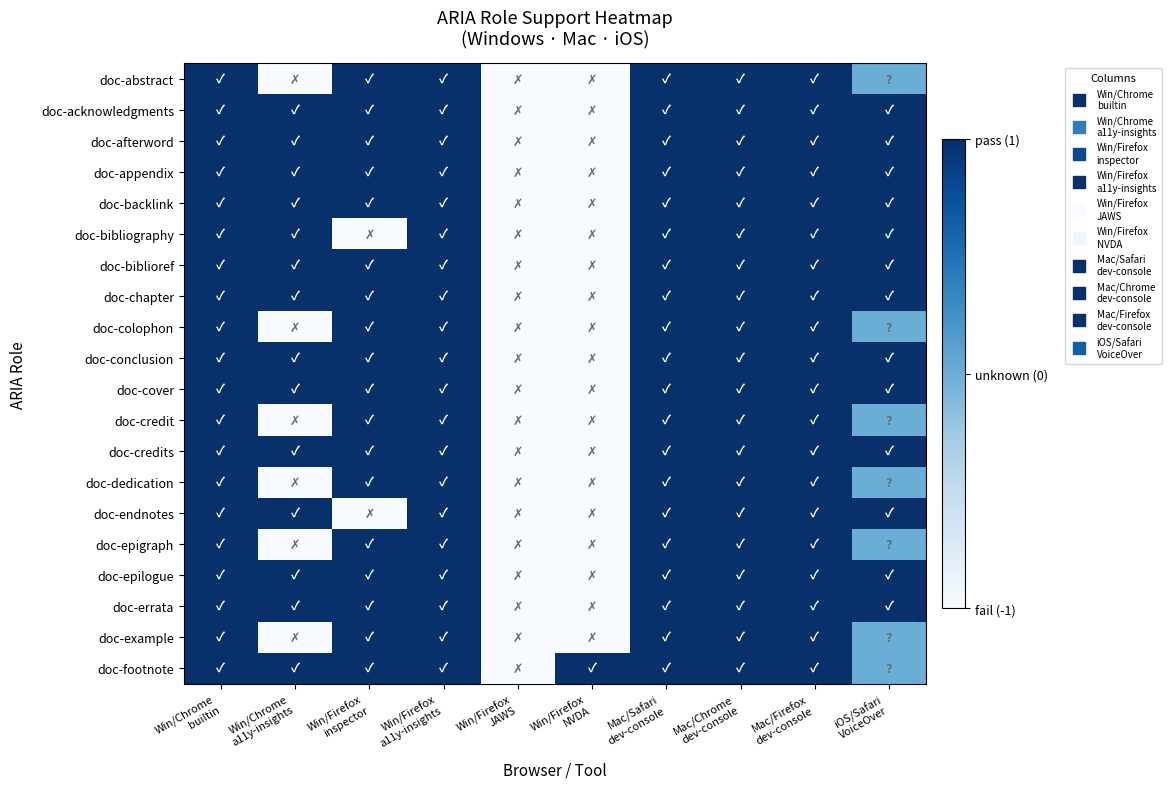

At Win/Chrome a11y-insights, list the series in order from largest to smallest.

doc-acknowledgments, doc-afterword, doc-appendix, doc-backlink, doc-bibliography, doc-biblioref, doc-chapter, doc-conclusion, doc-cover, doc-credits, doc-endnotes, doc-epilogue, doc-errata, doc-footnote, doc-abstract, doc-colophon, doc-credit, doc-dedication, doc-epigraph, doc-example